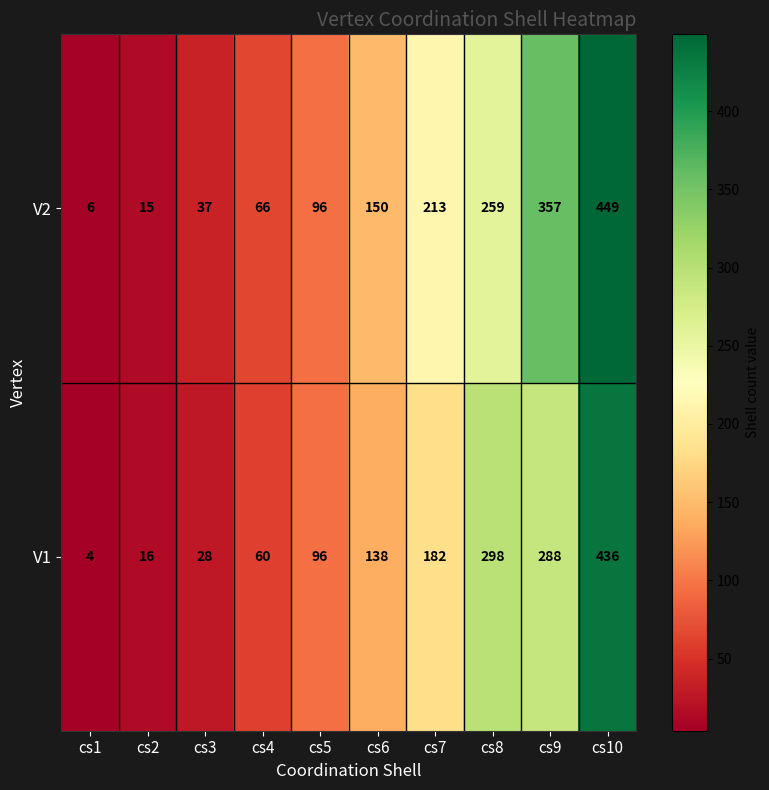

What is the lowest value of the V2 series?

6